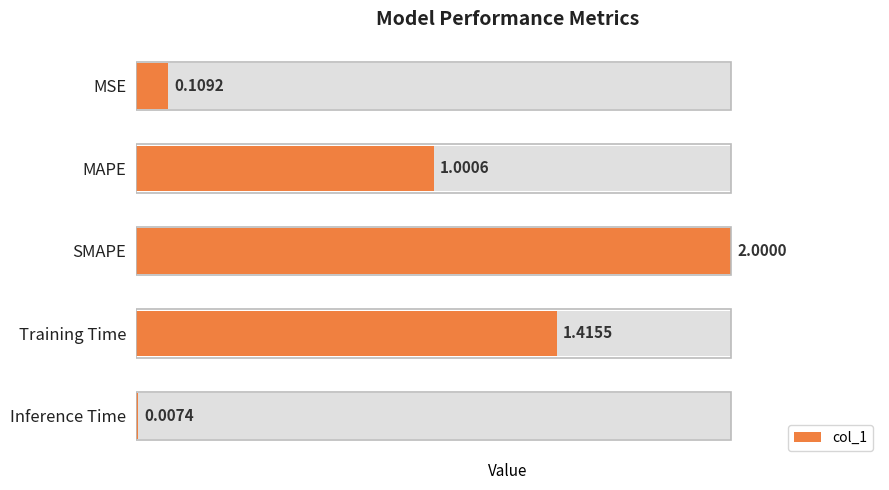

Rank the categories by value from highest to lowest.

SMAPE, Training Time, MAPE, MSE, Inference Time